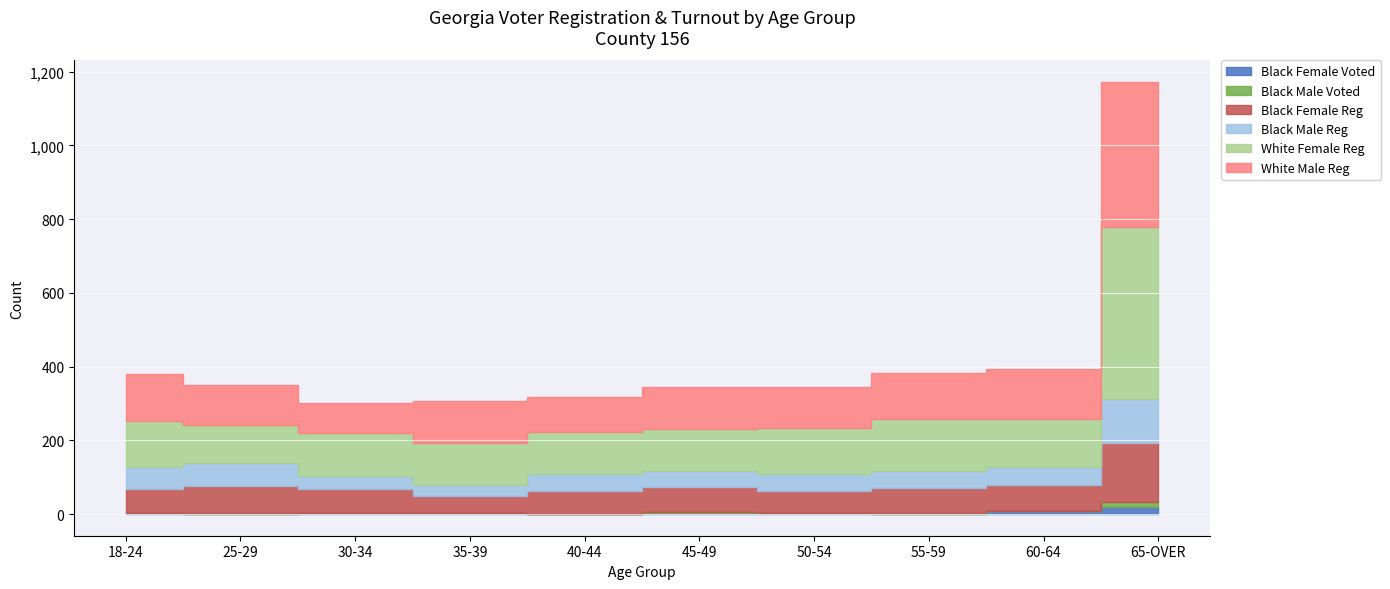

Which label corresponds to the largest value in the chart?

65-OVER